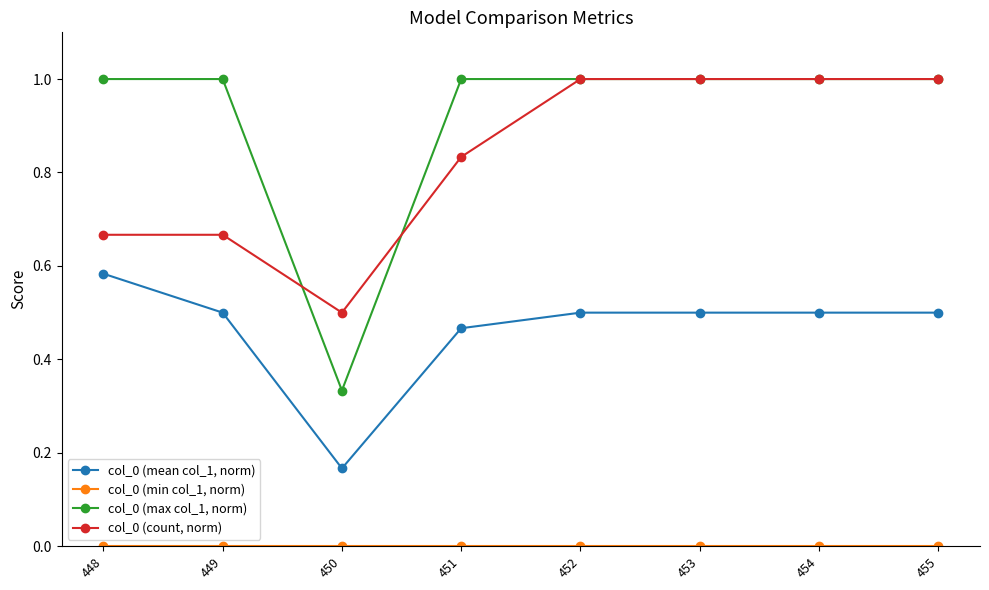

What is the total value across all series at 452?

2.5